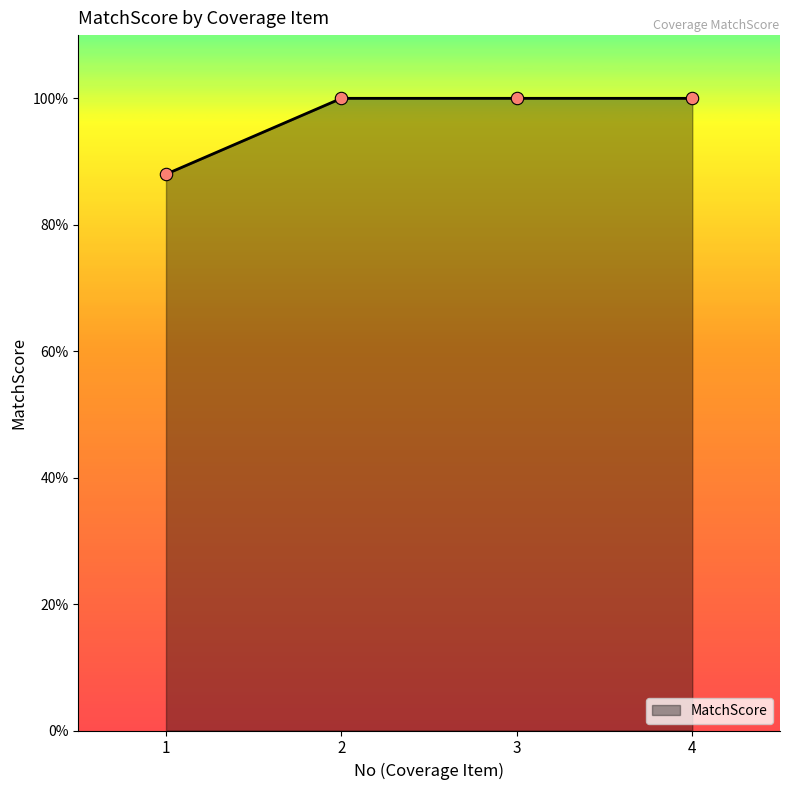

Which has a higher value, 3 or 1?

3